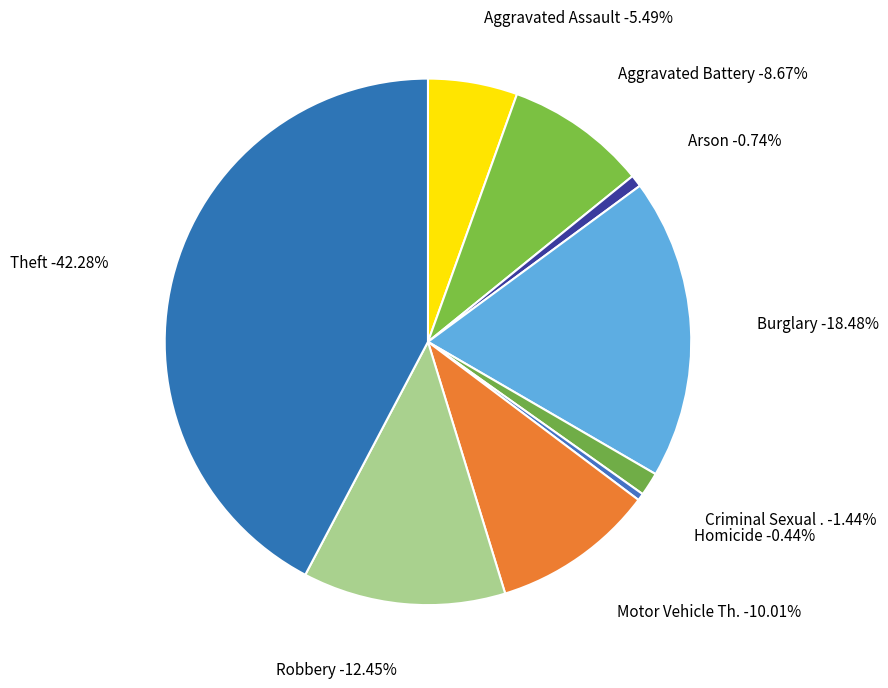

To the nearest percent, what portion does Motor Vehicle Theft represent?

10%